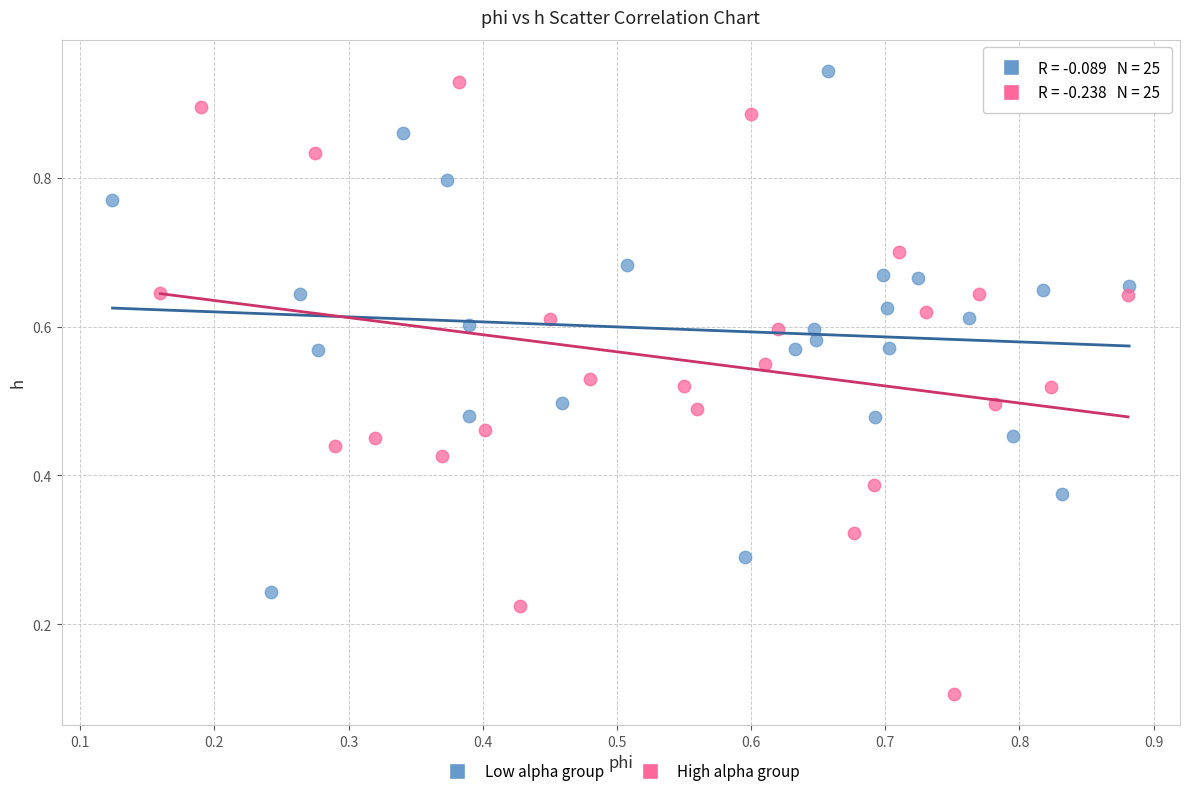

Which series reaches the minimum Y coordinate?

High alpha group